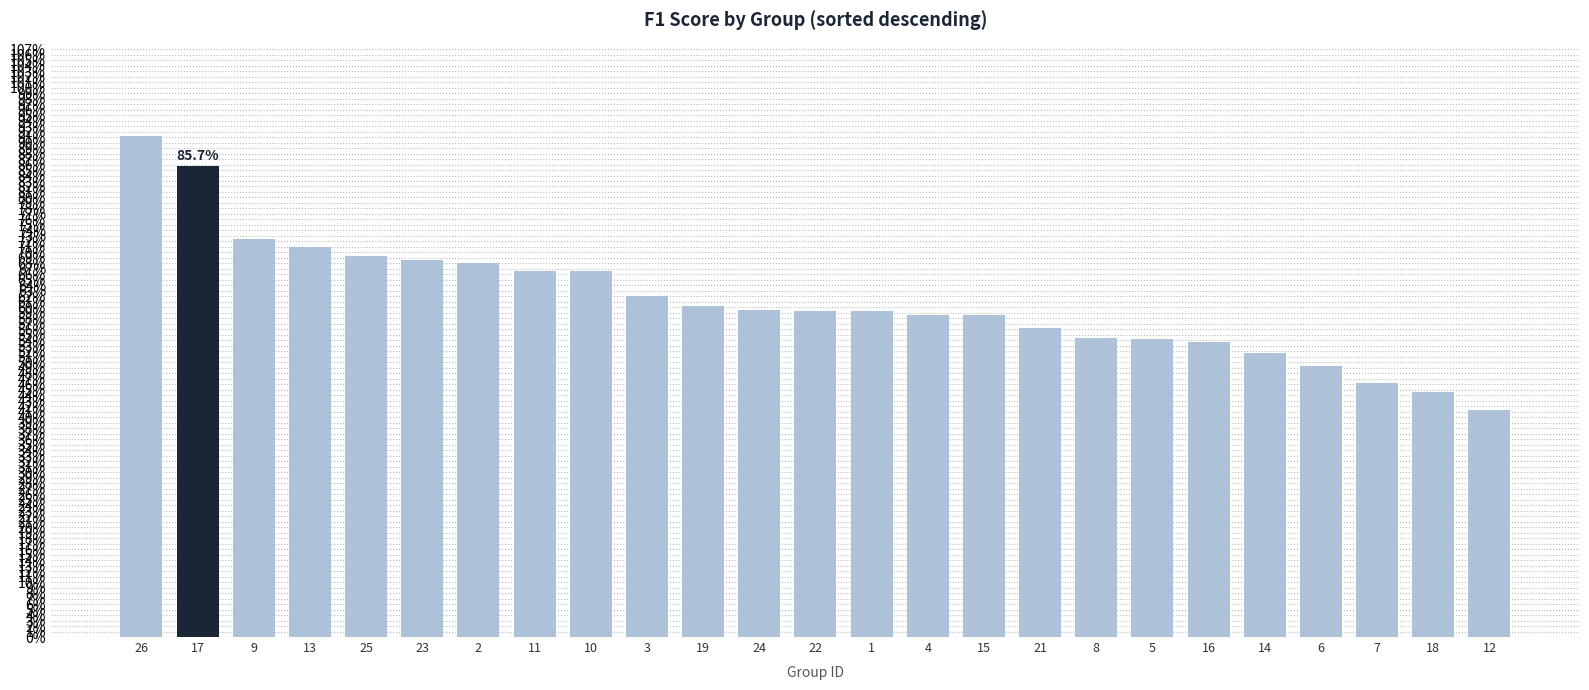

The value at 7 is 0.5. True or false?

True